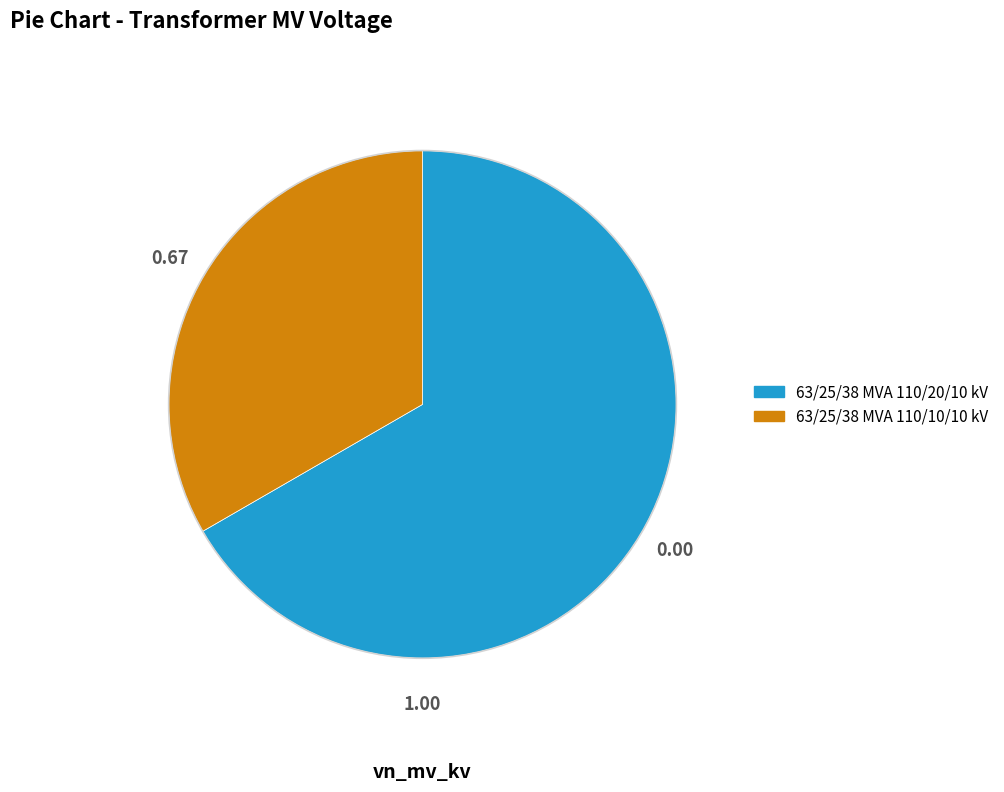

Rank the categories by value from lowest to highest.

63/25/38 MVA 110/10/10 kV, 63/25/38 MVA 110/20/10 kV